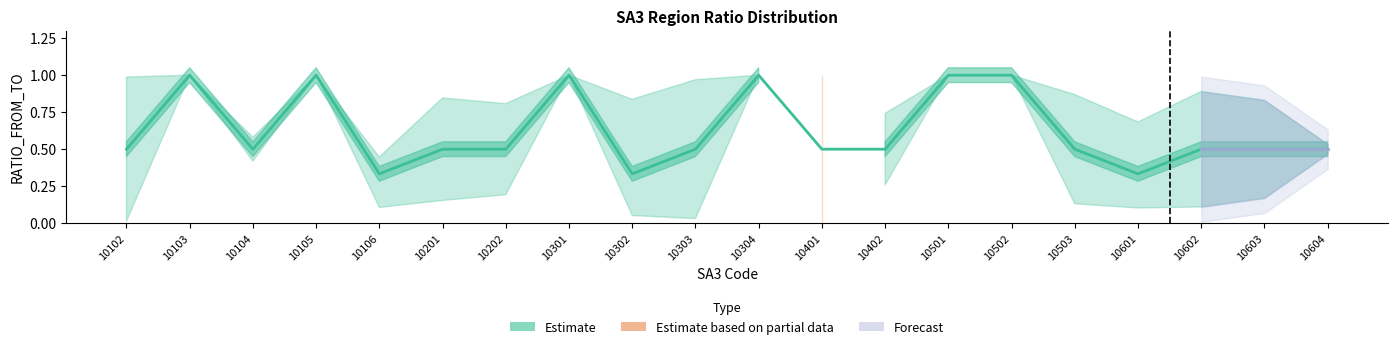

Reading left to right, transcribe all the data shown in this chart.

ratio_mean: 10102=0.5	10103=1.0	10104=0.5	10105=1.0	10106=0.3	10201=0.5	10202=0.5	10301=1.0	10302=0.3	10303=0.5	10304=1.0	10401=0.5	10402=0.5	10501=1.0	10502=1.0	10503=0.5	10601=0.3	10602=0.5	10603=0.5	10604=0.5
ratio_upper: 10102=1.0	10103=1.0	10104=0.6	10105=1.0	10106=0.4	10201=0.8	10202=0.8	10301=1.0	10302=0.8	10303=1.0	10304=1.0	10401=1.0	10402=0.7	10501=1.0	10502=1.0	10503=0.9	10601=0.7	10602=0.9	10603=0.8	10604=0.5
ratio_lower: 10102=0.0	10103=1.0	10104=0.4	10105=1.0	10106=0.1	10201=0.2	10202=0.2	10301=1.0	10302=0.1	10303=0.0	10304=1.0	10401=0.0	10402=0.3	10501=1.0	10502=1.0	10503=0.1	10601=0.1	10602=0.1	10603=0.2	10604=0.5
bmos_flag: 10102=0.0	10103=0.0	10104=0.0	10105=0.0	10106=0.0	10201=0.0	10202=0.0	10301=0.0	10302=0.0	10303=0.0	10304=0.0	10401=1.0	10402=0.0	10501=0.0	10502=0.0	10503=0.0	10601=0.0	10602=0.0	10603=0.0	10604=0.0